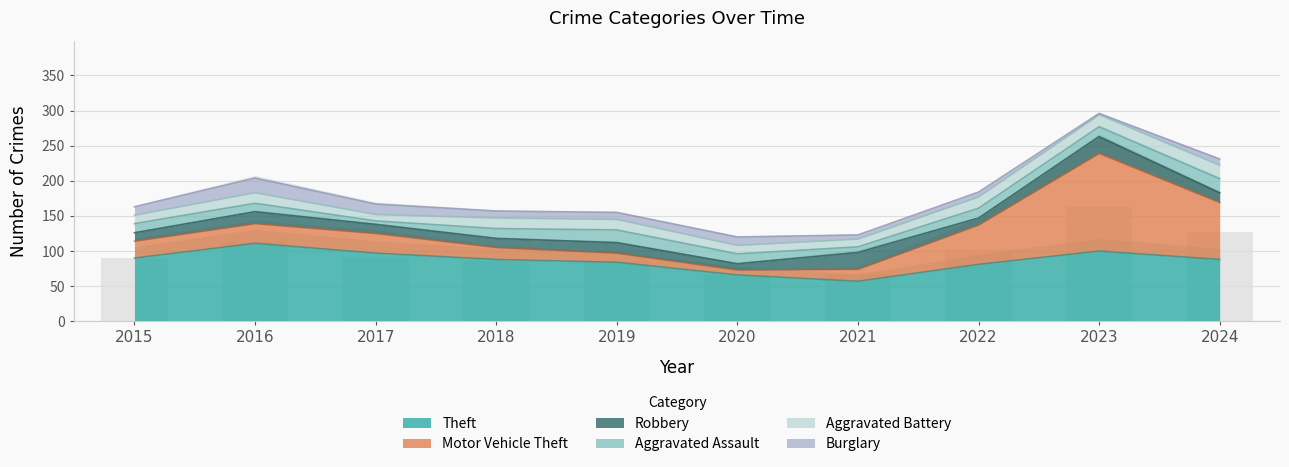

Count the Aggravated Battery values in the range 12 to 16.

6